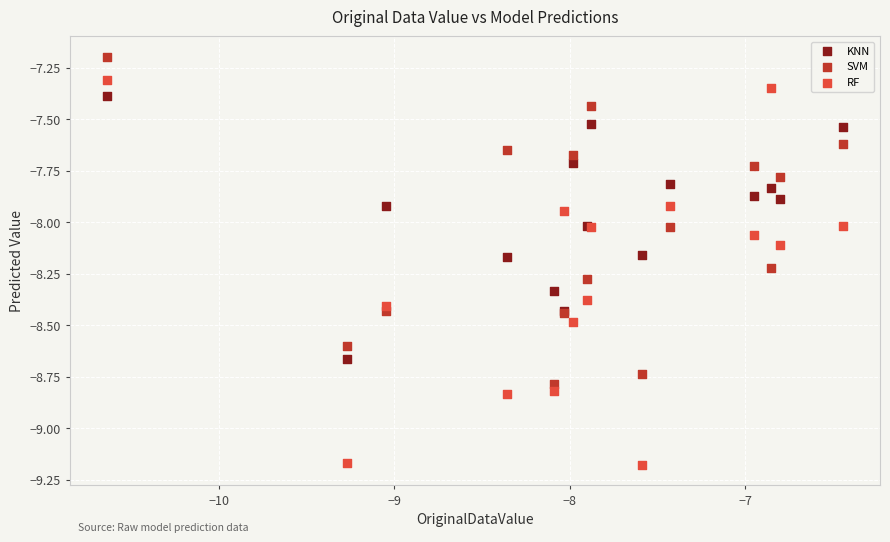

In the SVM series, what Y value is closest to -7?

-7.2